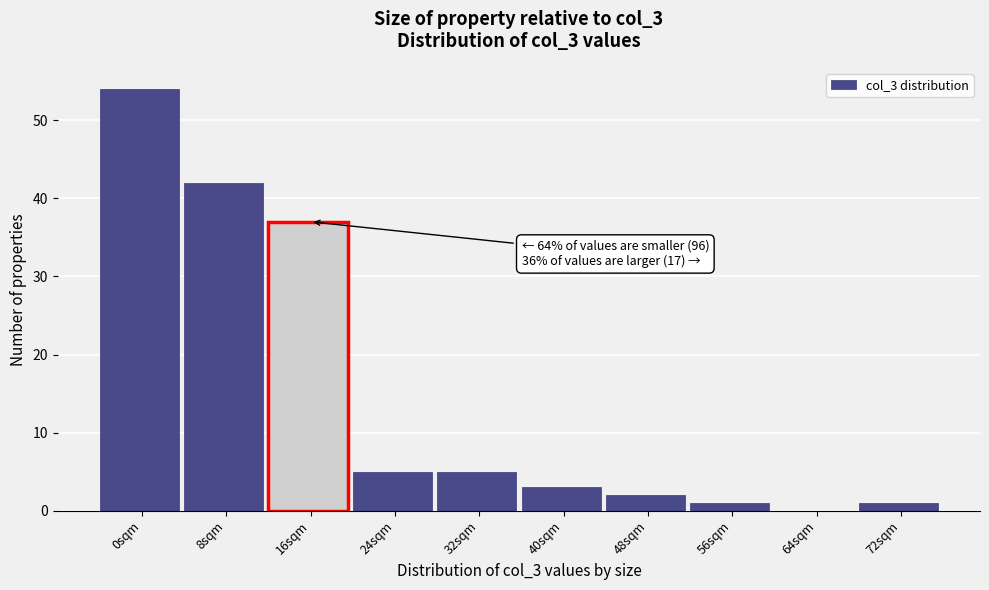

Reading left to right, extract all data points from this chart.

0sqm=54	8sqm=42	16sqm=37	24sqm=5	32sqm=5	40sqm=3	48sqm=2	56sqm=1	64sqm=0	72sqm=1